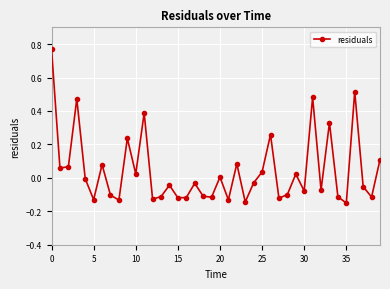

How many points are lower than both their immediate neighbors (excluding endpoints)?

14